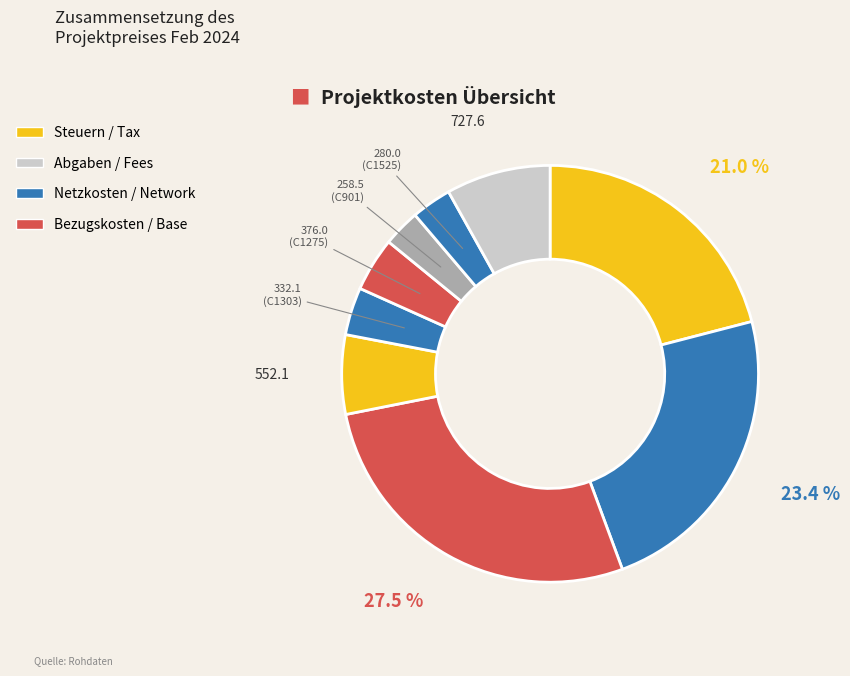

How many segments does this pie chart have?

9